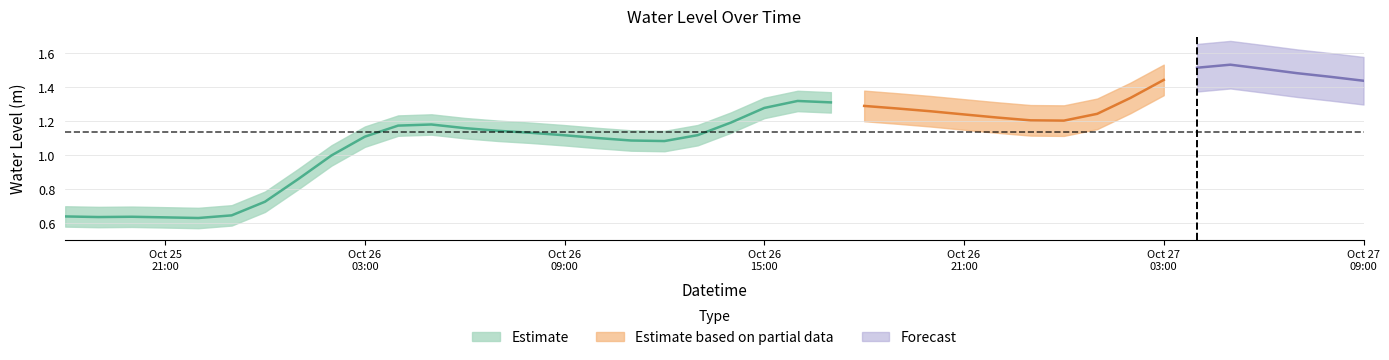

What is the difference between the maximum and minimum values?

0.9